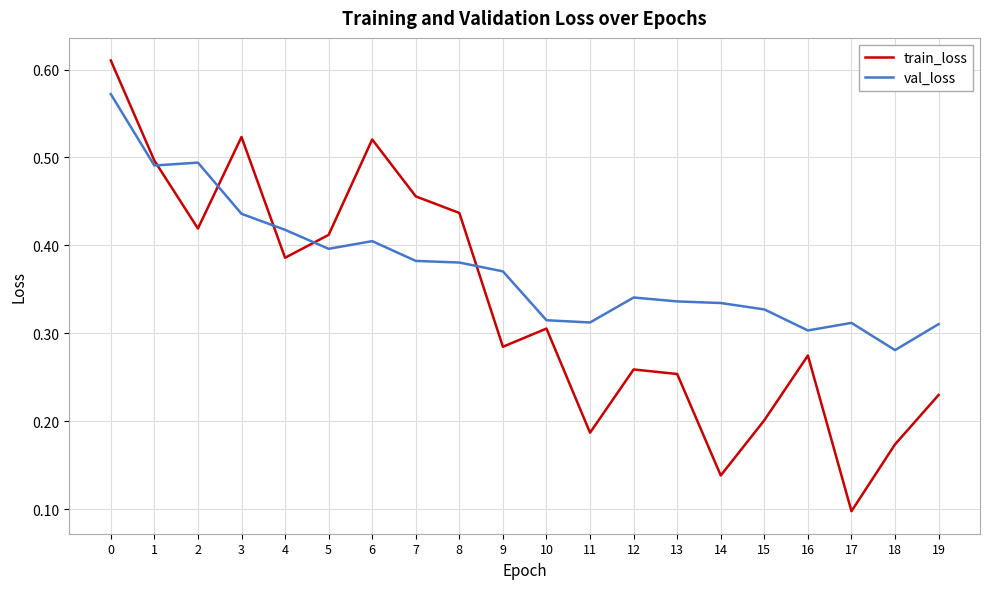

Which label corresponds to the smallest value in the chart?

17